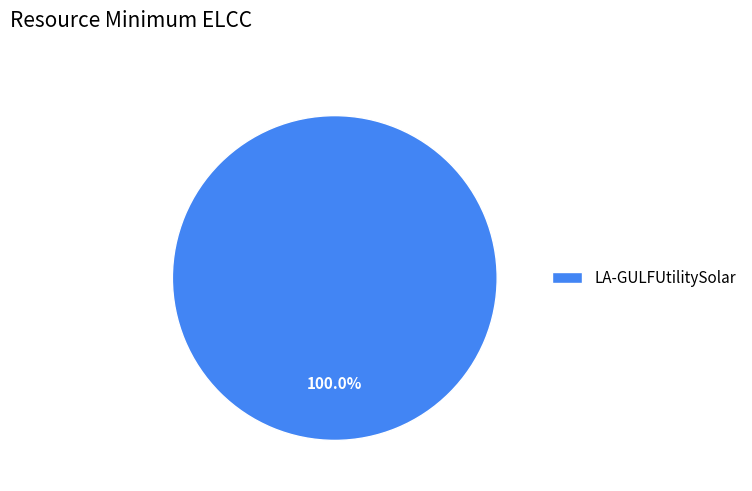

Is there a majority slice in this chart?

Yes